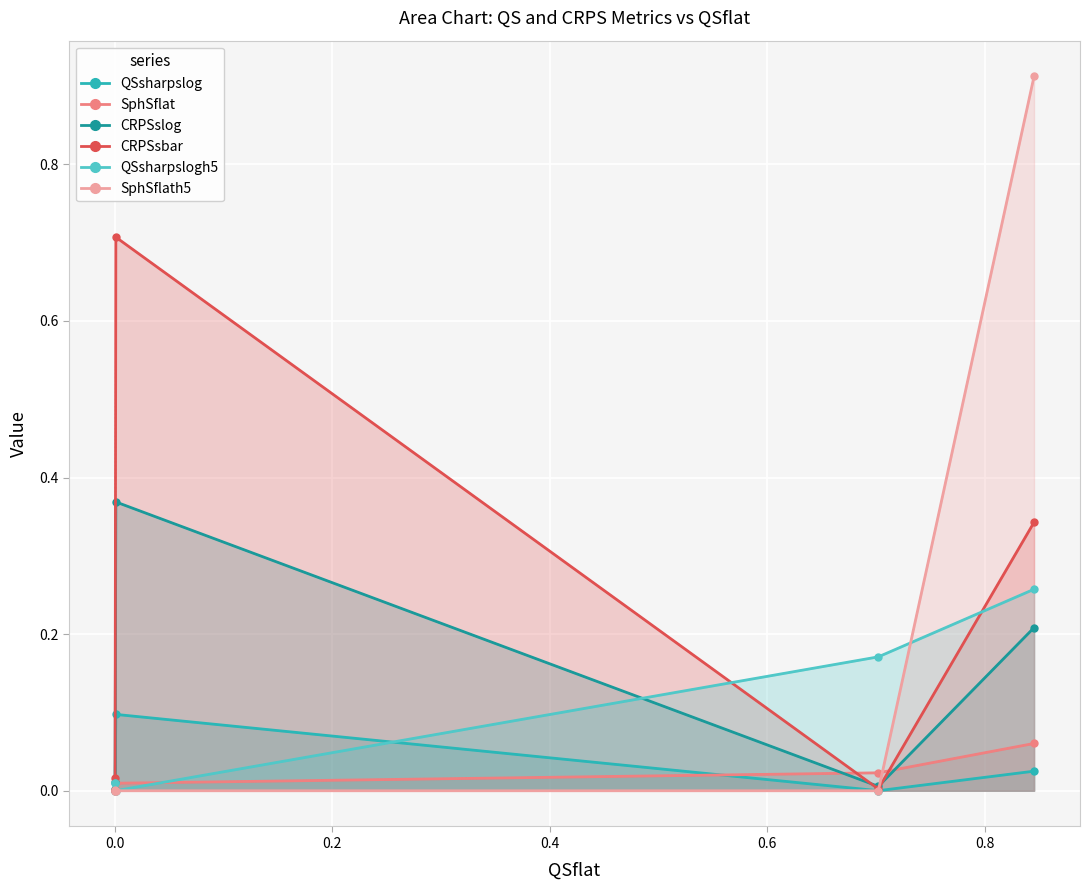

True or false: SphSflath5 has more than 1 interior local peaks.

False